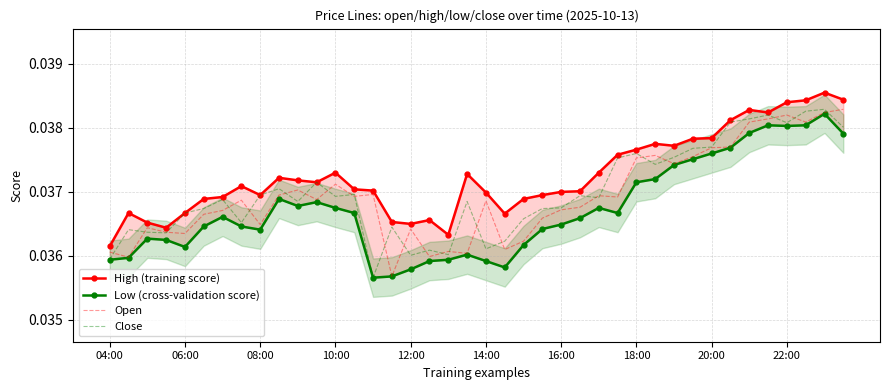

Which series has the widest spread of values?

Close